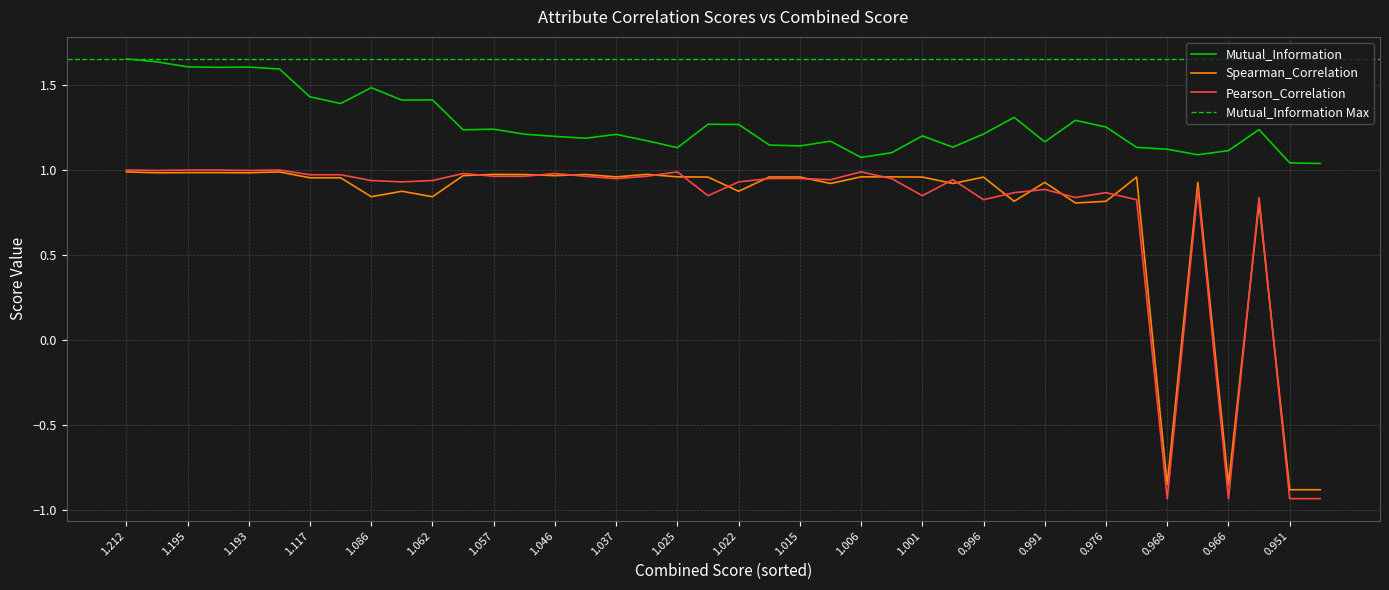

What is the average value of the Spearman_Correlation series?

0.8